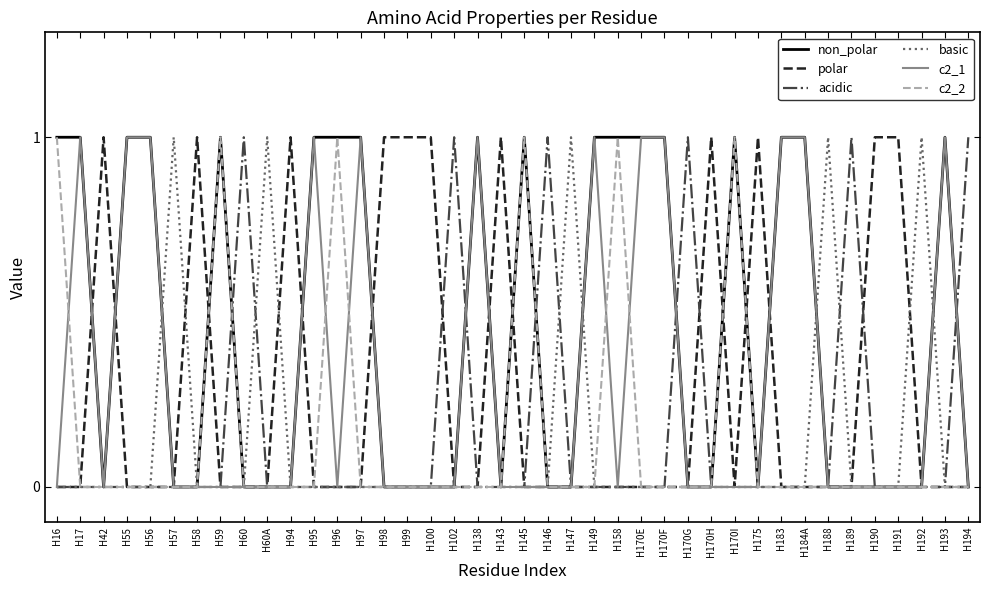

Count the non_polar values in the range 0 to 1.

40